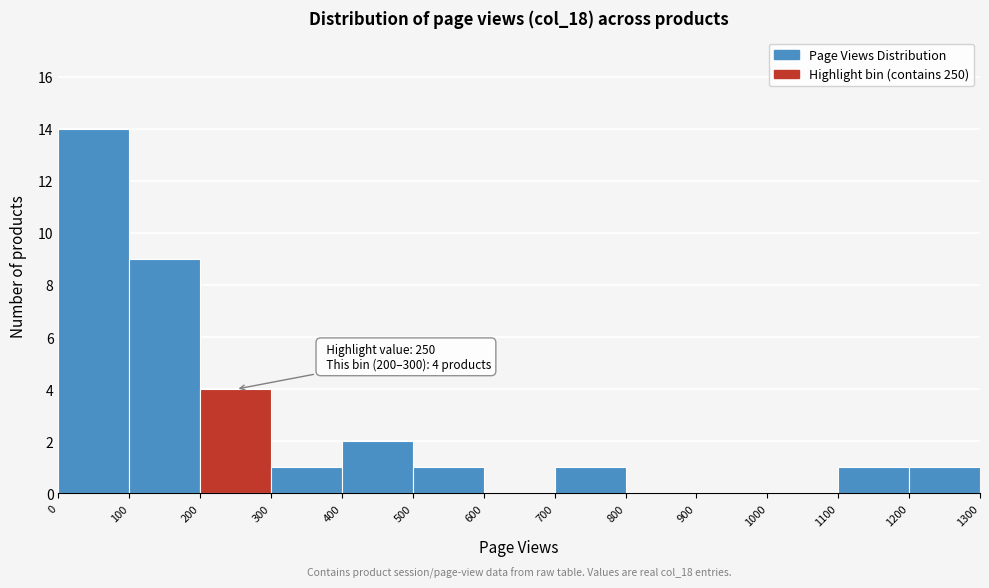

Which range on the x-axis has the tallest bar?

0 to 100